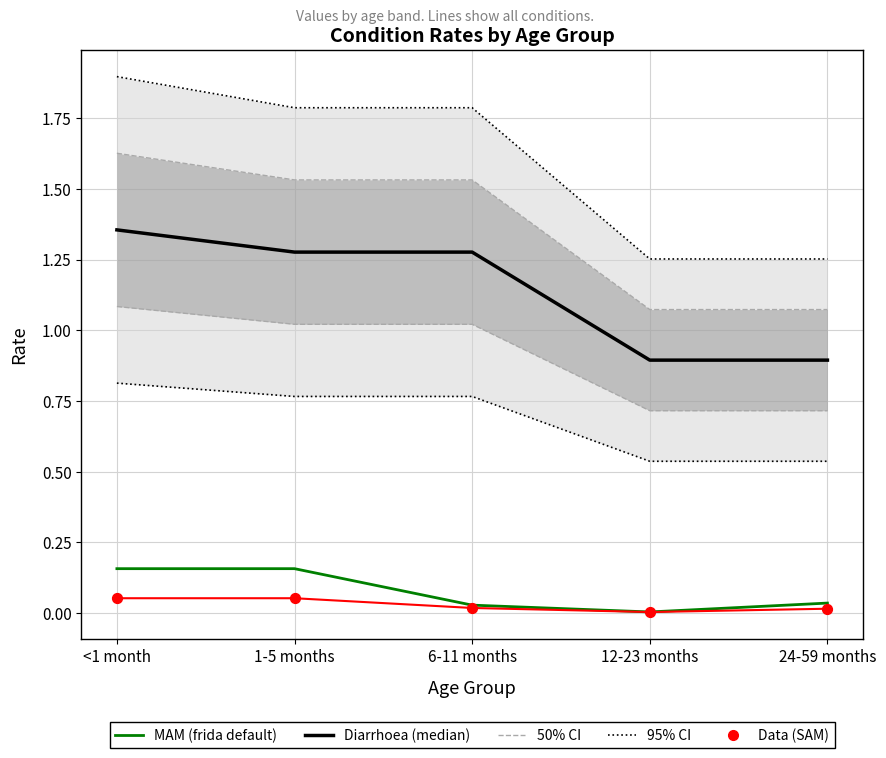

Which series has the widest spread of Y values?

Diarrhoea